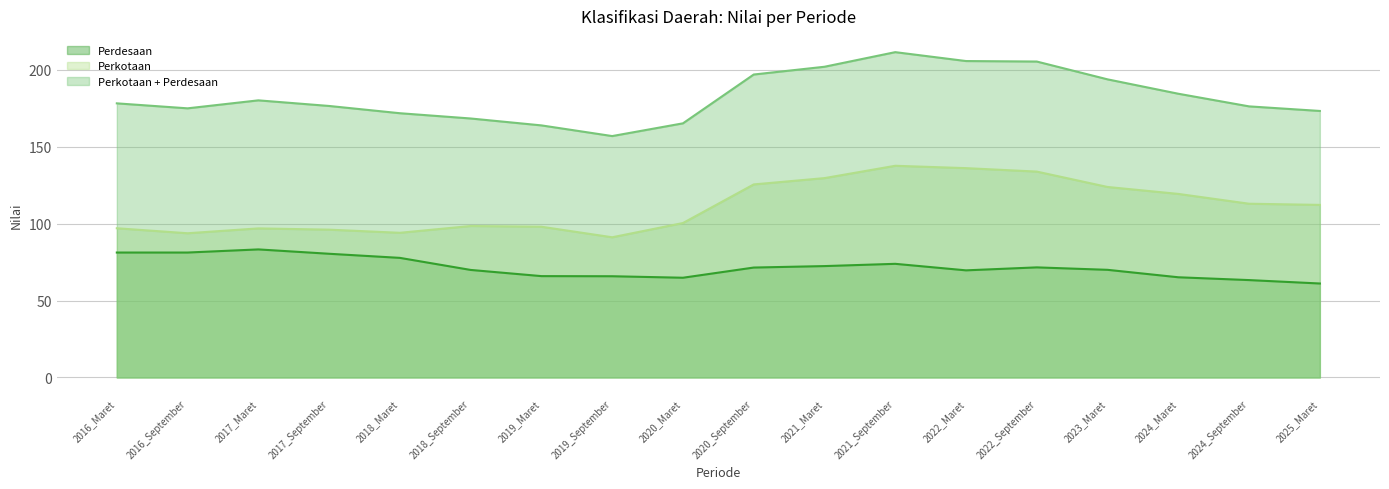

Where is the first local maximum for Perkotaan?

2017_Maret